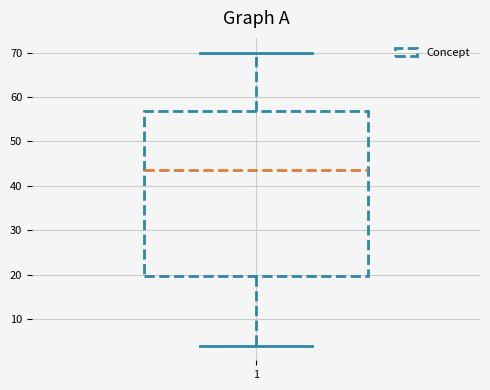

Where does the median line of the box at x = 1 sit on the y-axis? The values are not printed on the chart, so give them approximately, as read against the axis.

44